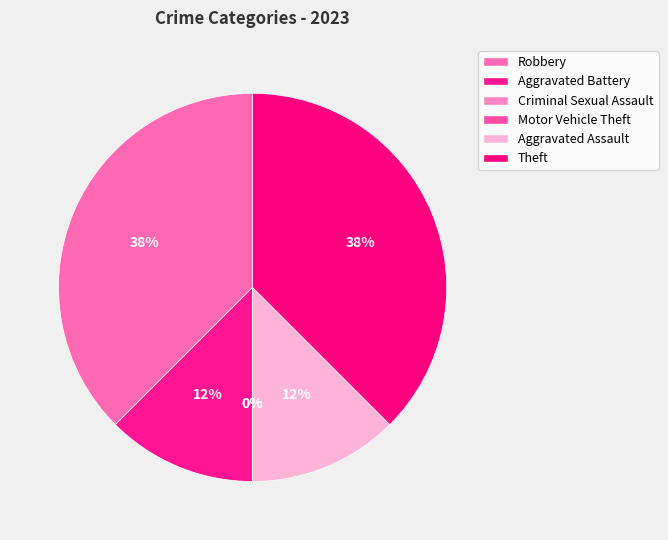

The Criminal Sexual Assault slice represents 12% of the pie. True or false?

False